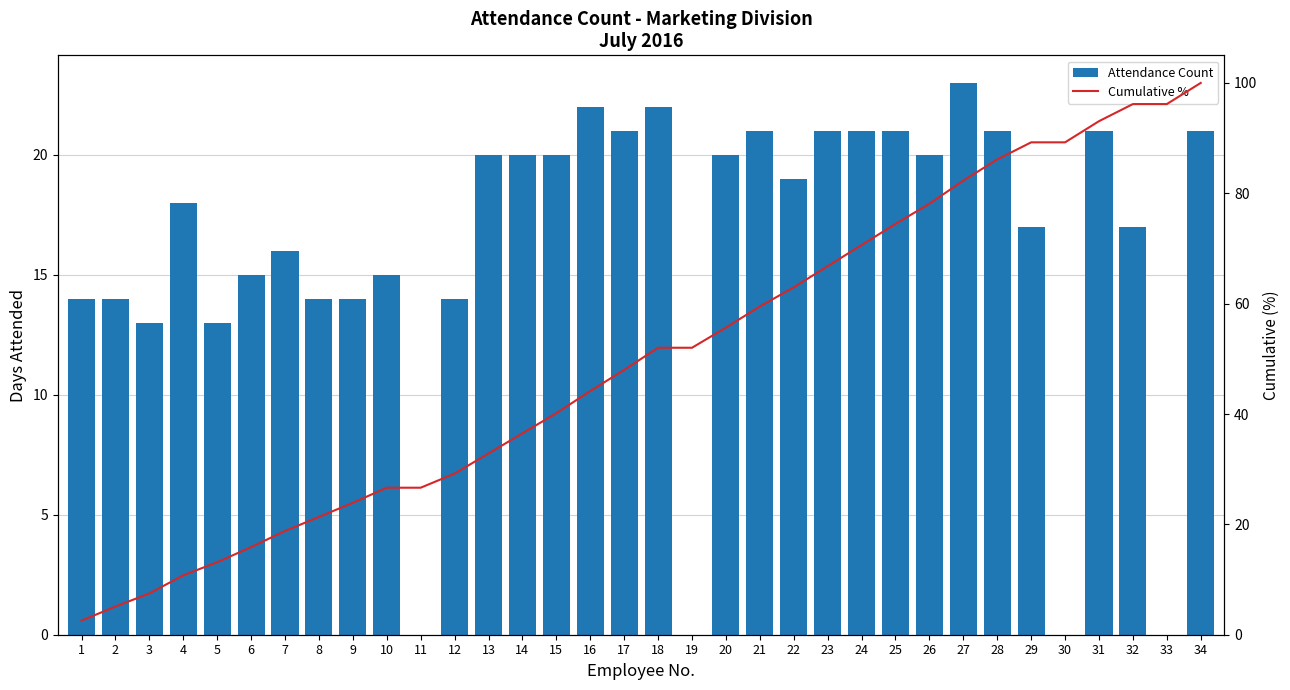

Reading right to left, extract all data points from this chart.

Attendance Count: 34=21.0	33=0.0	32=17.0	31=21.0	30=0.0	29=17.0	28=21.0	27=23.0	26=20.0	25=21.0	24=21.0	23=21.0	22=19.0	21=21.0	20=20.0	19=0.0	18=22.0	17=21.0	16=22.0	15=20.0	14=20.0	13=20.0	12=14.0	11=0.0	10=15.0	9=14.0	8=14.0	7=16.0	6=15.0	5=13.0	4=18.0	3=13.0	2=14.0	1=14.0
Cumulative %: 34=100.0	33=96.2	32=96.2	31=93.1	30=89.2	29=89.2	28=86.1	27=82.3	26=78.1	25=74.5	24=70.6	23=66.8	22=63.0	21=59.5	20=55.7	19=52.0	18=52.0	17=48.0	16=44.2	15=40.1	14=36.5	13=32.8	12=29.2	11=26.6	10=26.6	9=23.9	8=21.4	7=18.8	6=15.9	5=13.1	4=10.8	3=7.5	2=5.1	1=2.6